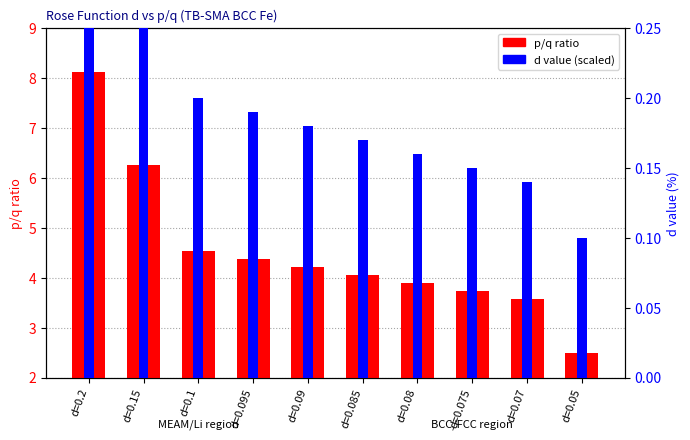

Which series has the widest spread of values?

p/q ratio